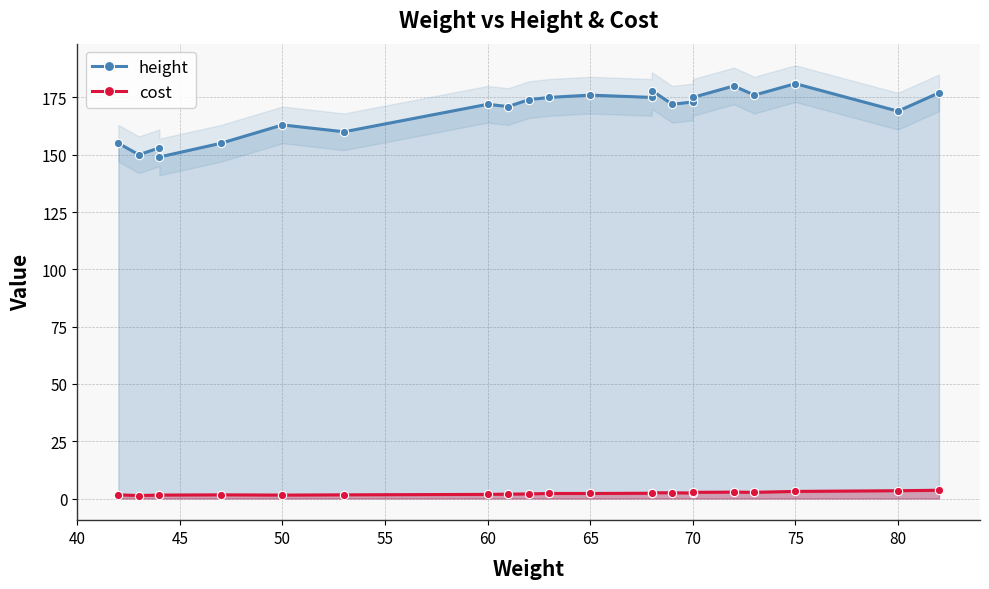

At how many categories does at least one series exceed 179?

2